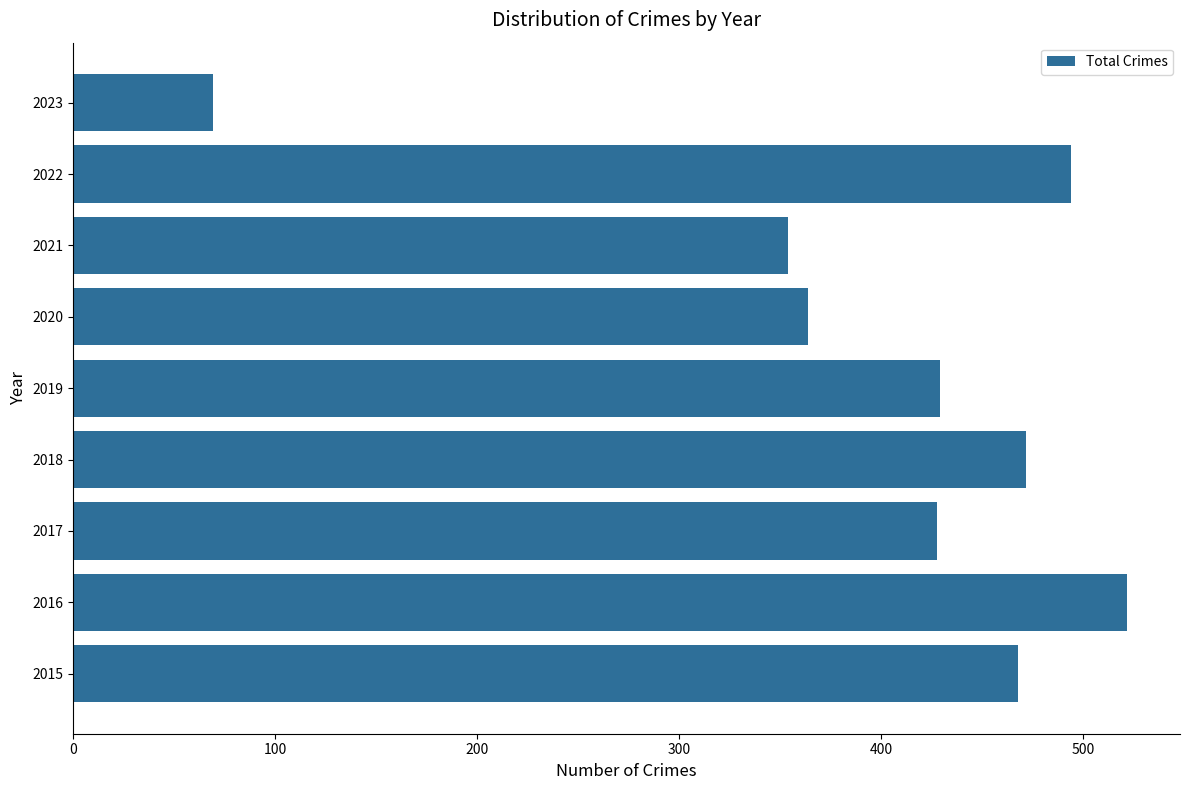

What is the sum of the values at 2020 and 2019?

793